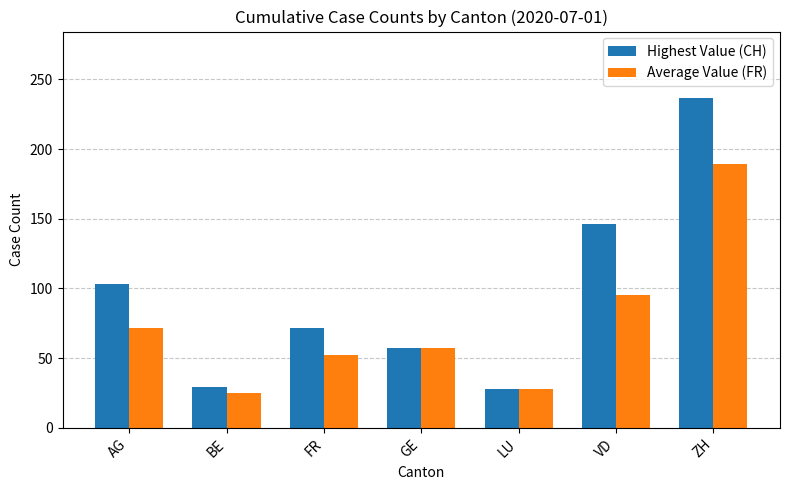

Rank the series at ZH from highest to lowest value.

Highest Value (CH), Average Value (FR)